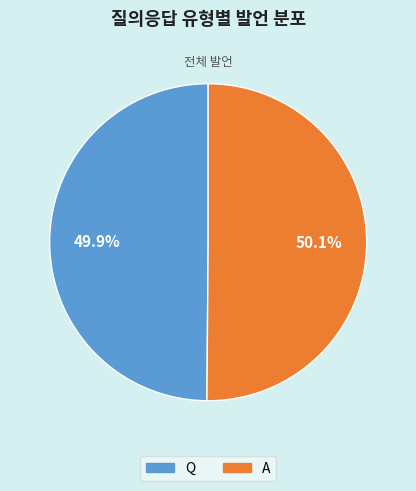

What is the ratio of the value at A to the value at Q?

1.0